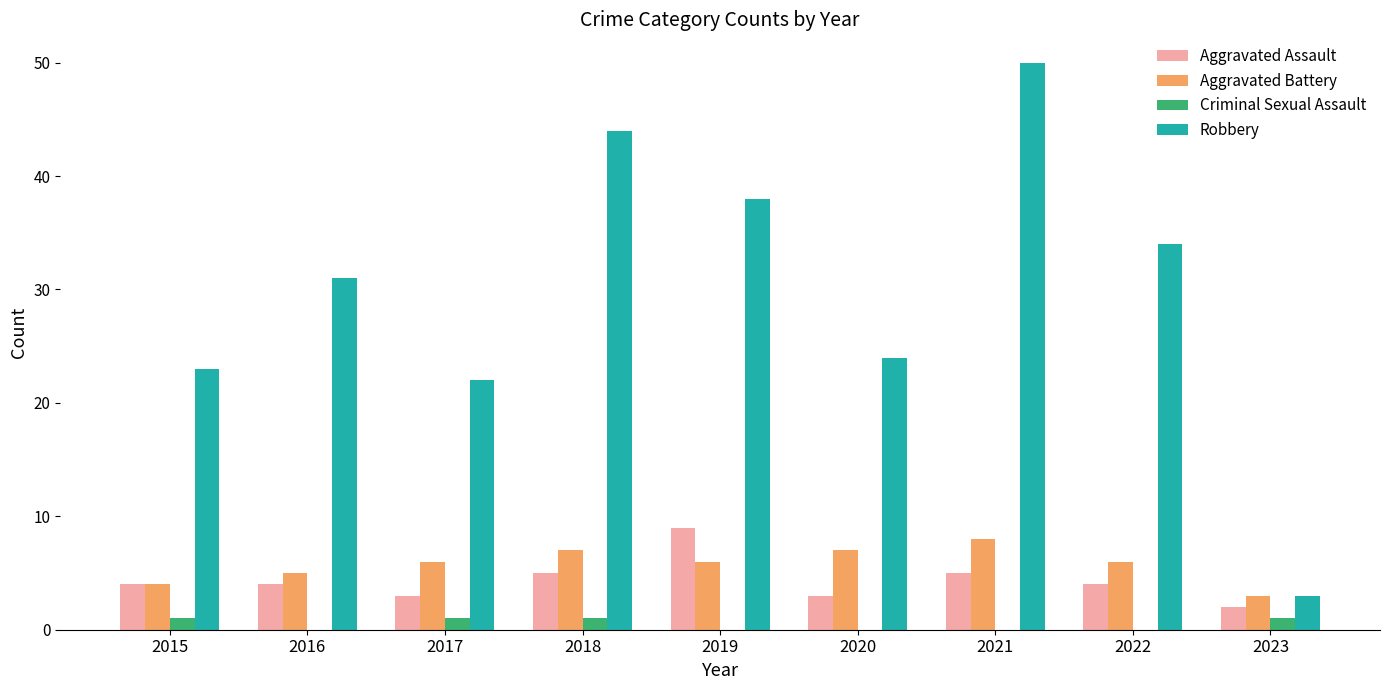

What is the approximate value of Robbery at 2020?

24